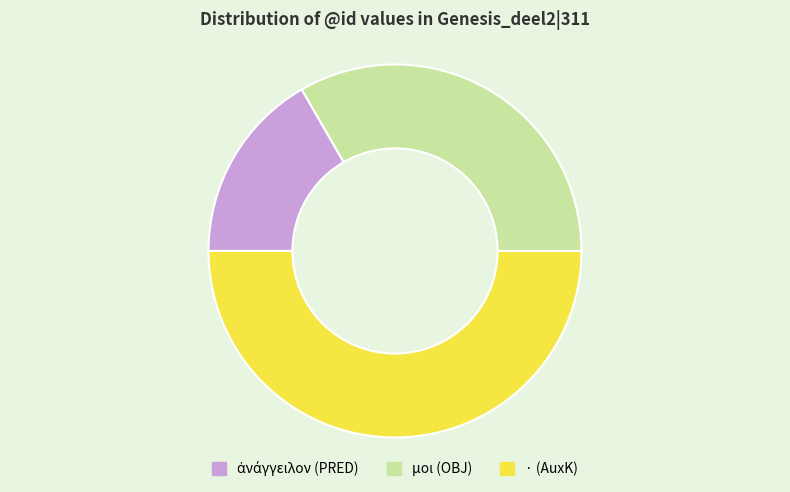

Is the sum of · (AuxK) and μοι (OBJ) greater than half?

Yes